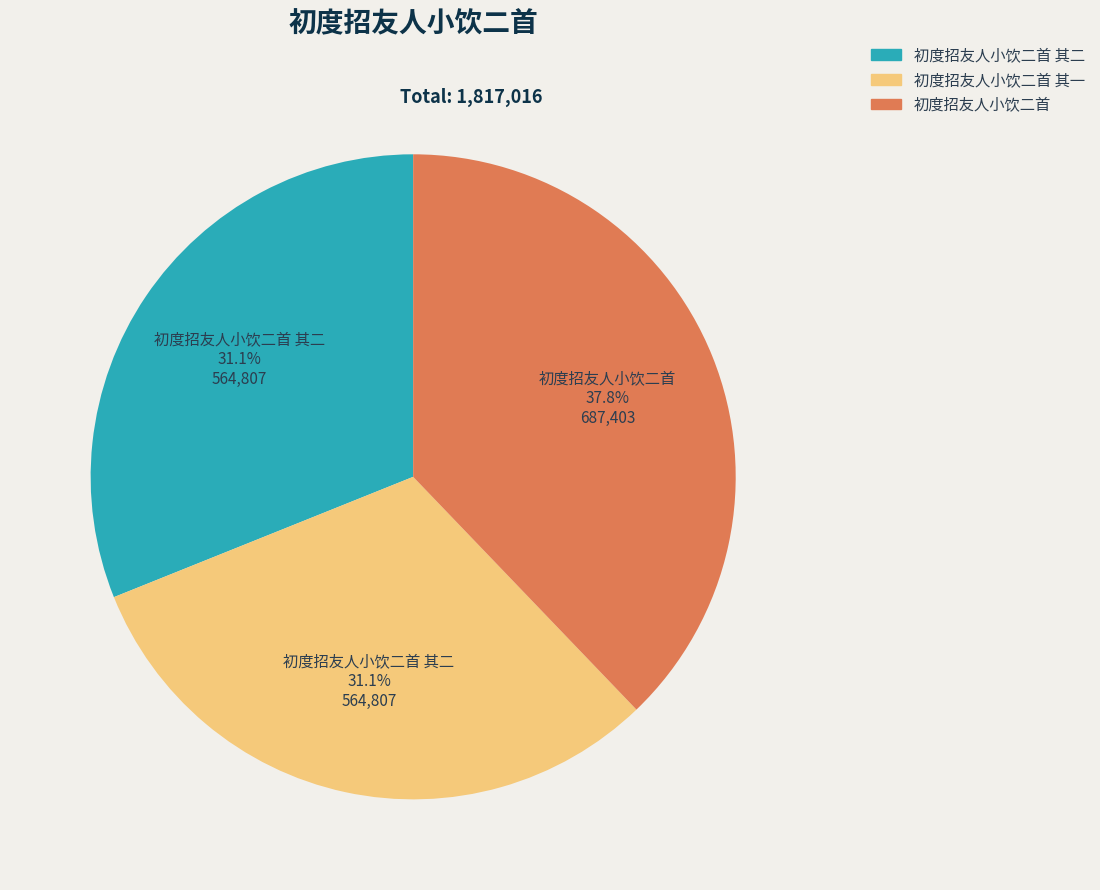

Which slice is the largest?

初度招友人小饮二首